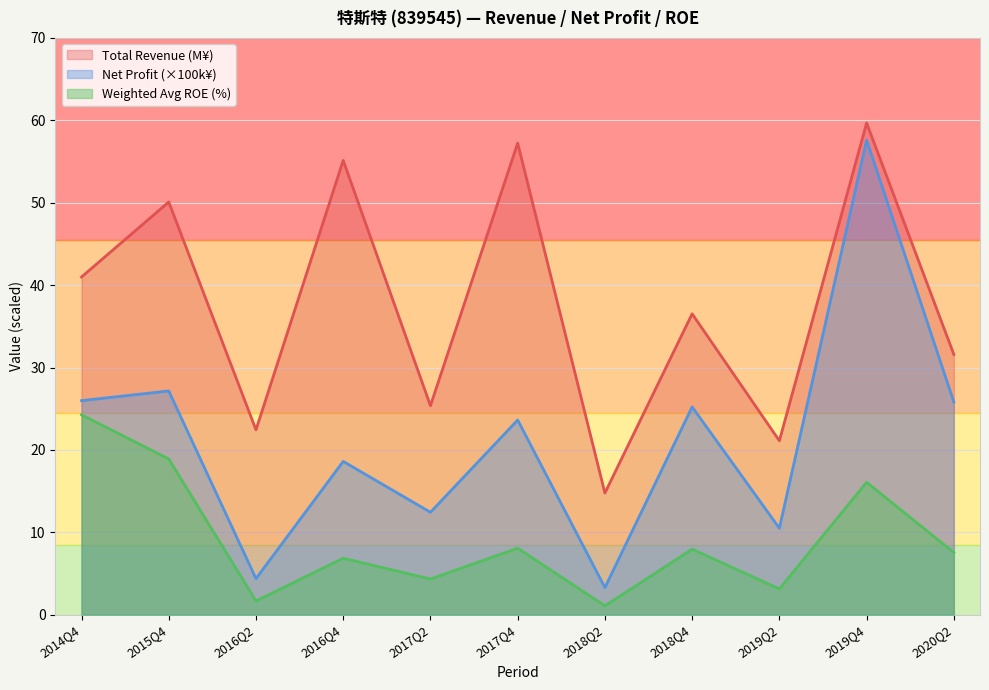

The value of WEIGHTAVG_ROE at 2016Q4 is 6.8. True or false?

True